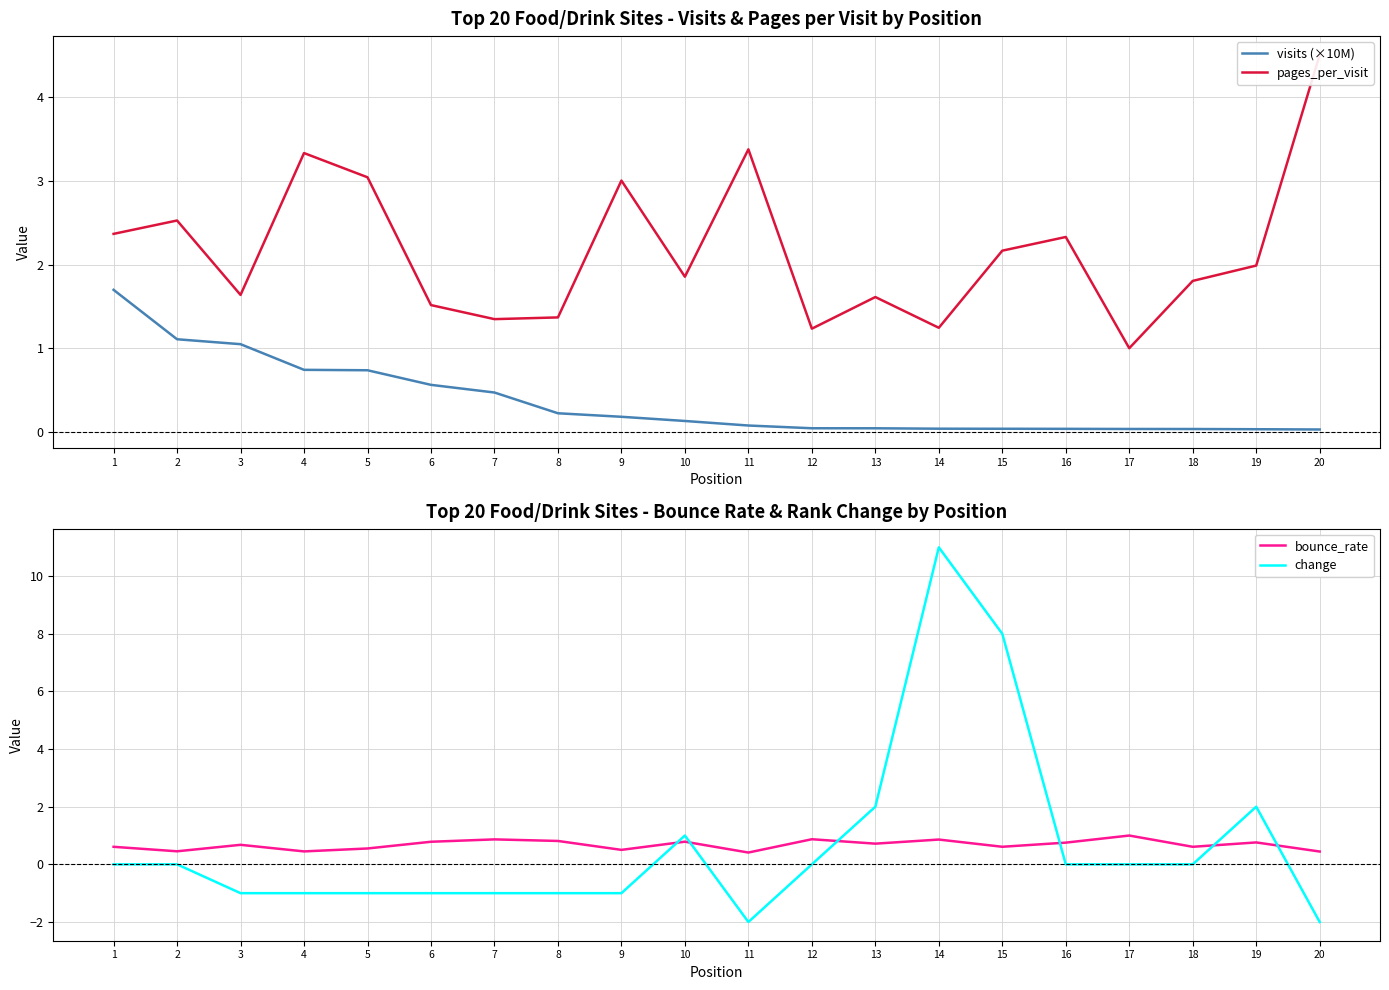

What is the value of the visits (×10M) point at the 4th from the left?

0.7